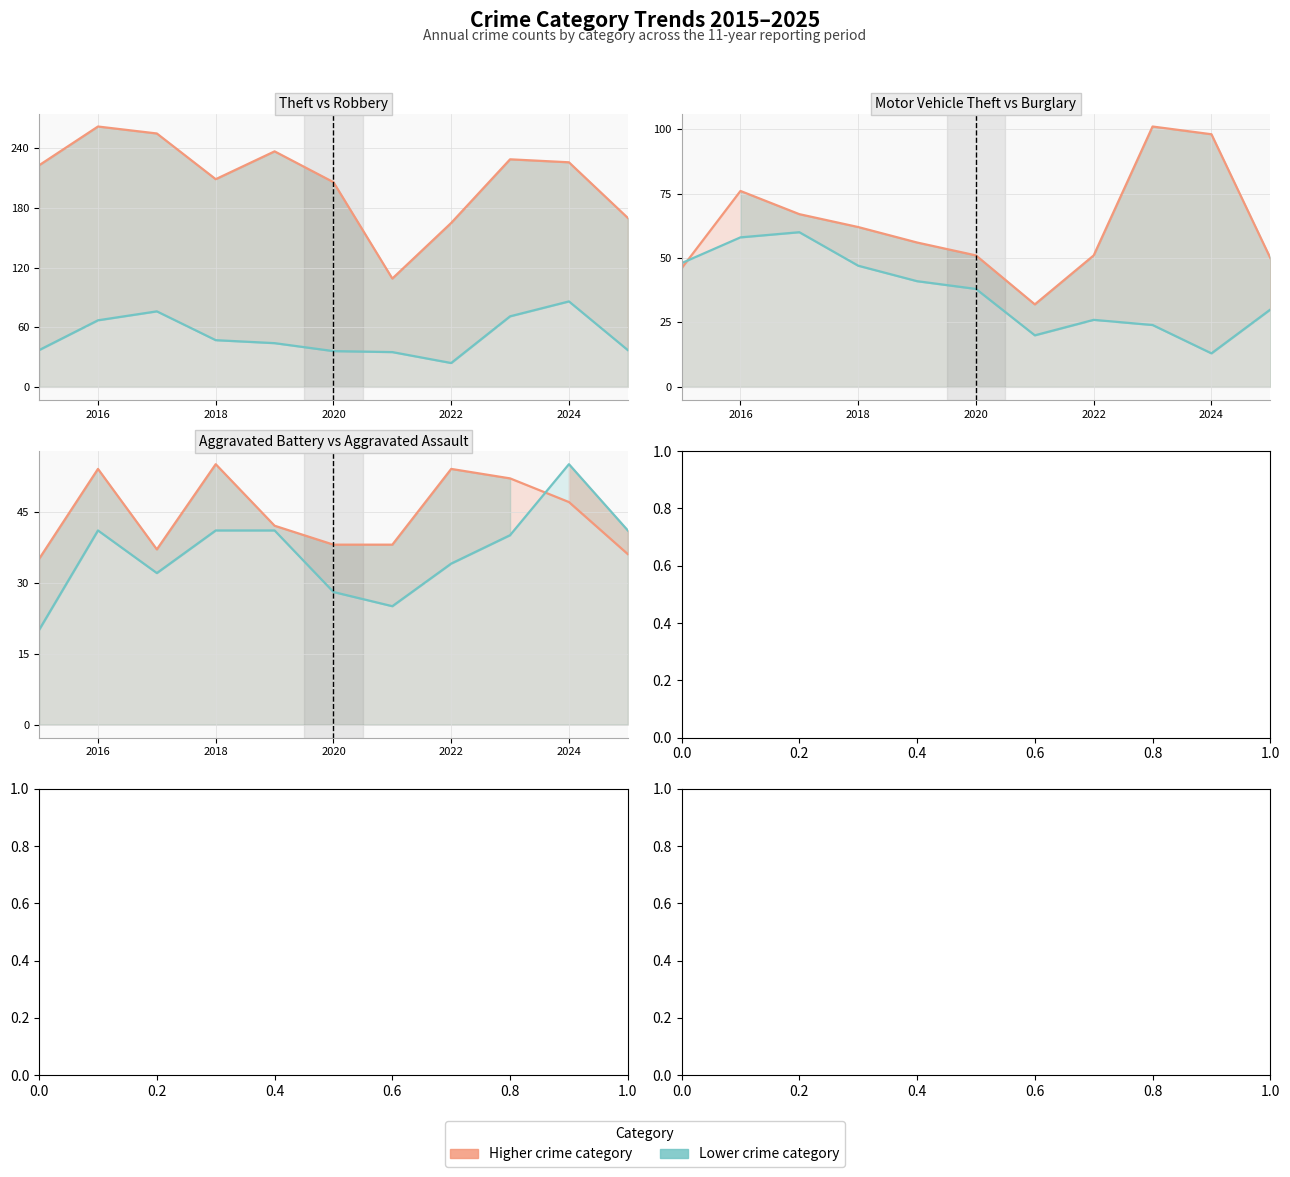

What is the average value of the Motor Vehicle Theft series?

63